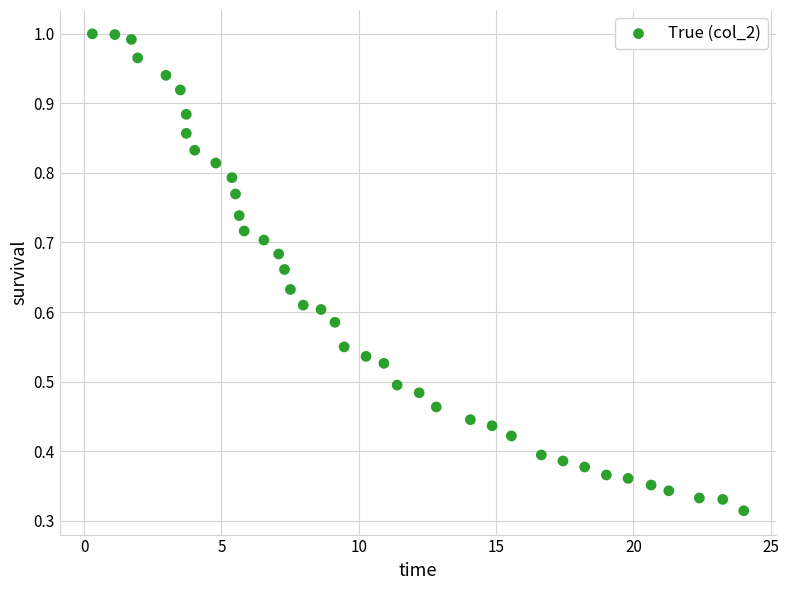

What is the range of X values (max minus min)?

23.7